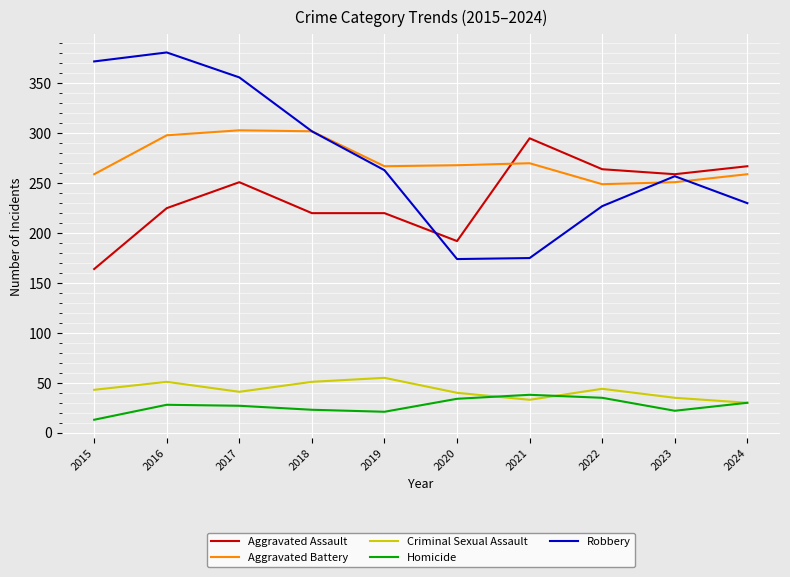

How many distinct data groups are displayed?

5